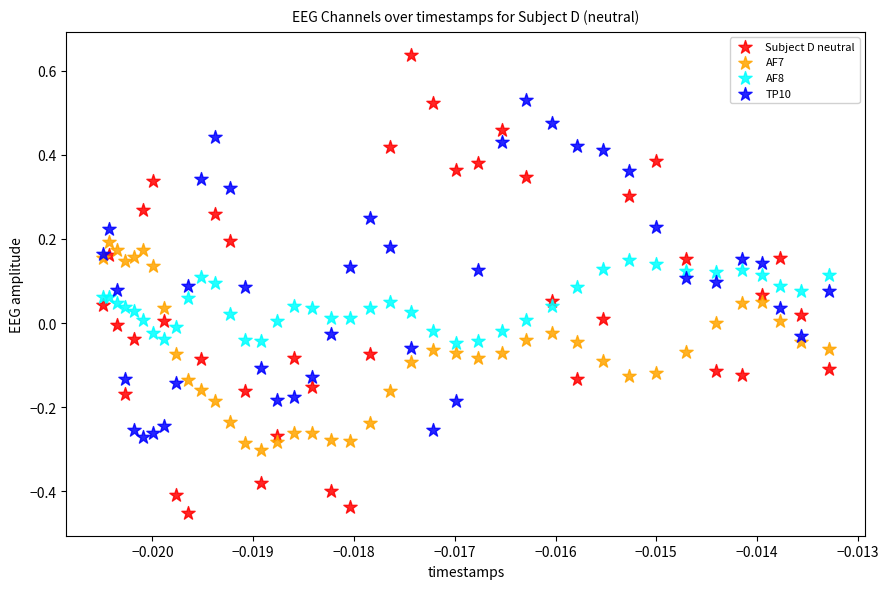

What are all the series names shown in the legend?

Subject D neutral, AF7, AF8, TP10